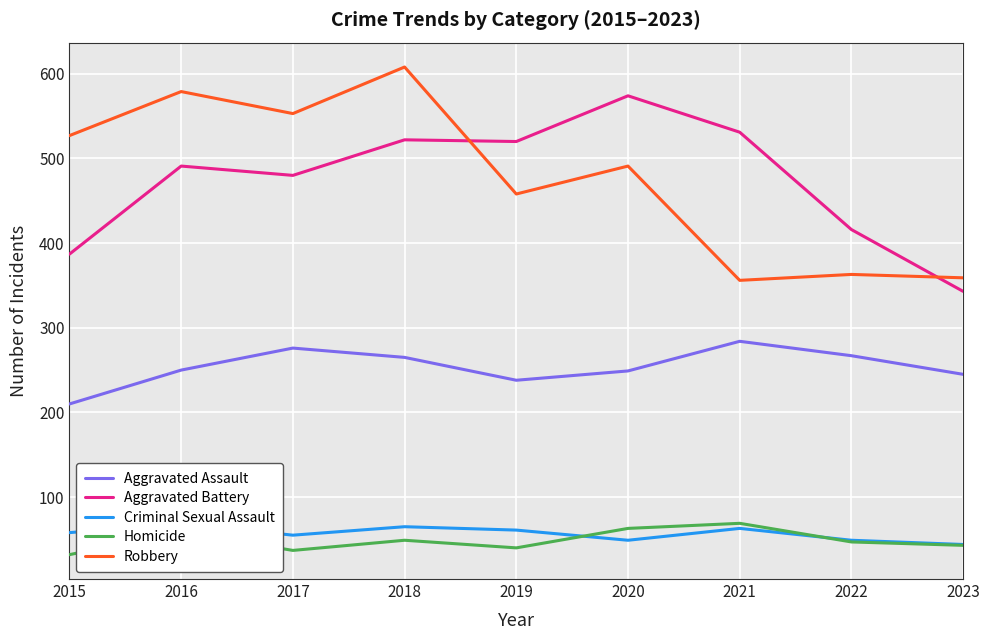

Which series has the largest range (max minus min)?

Robbery